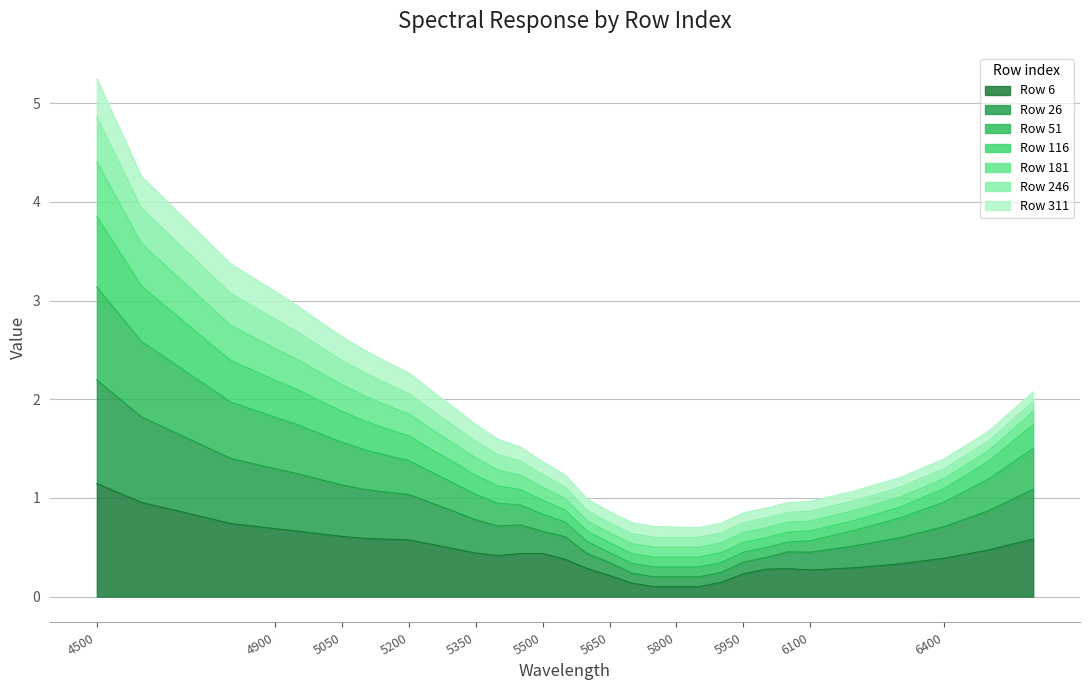

At which label does Row 6 reach its peak?

4500